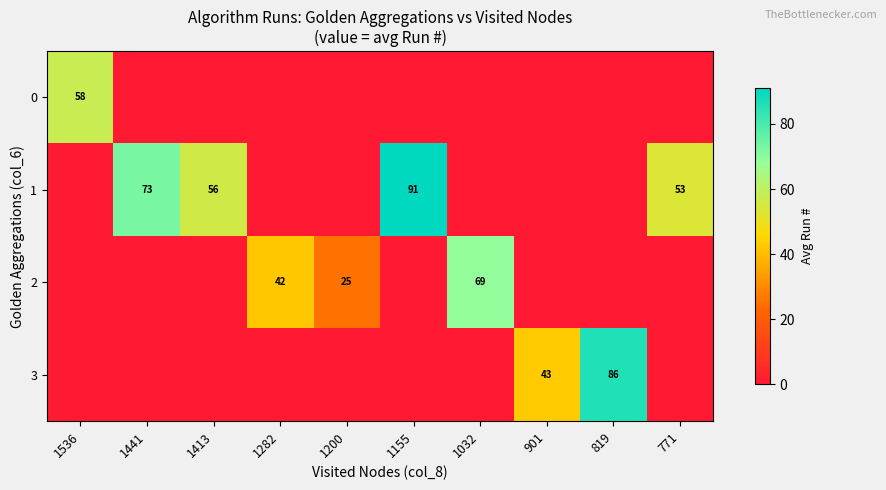

At which category is the sum across all series the highest?

1155